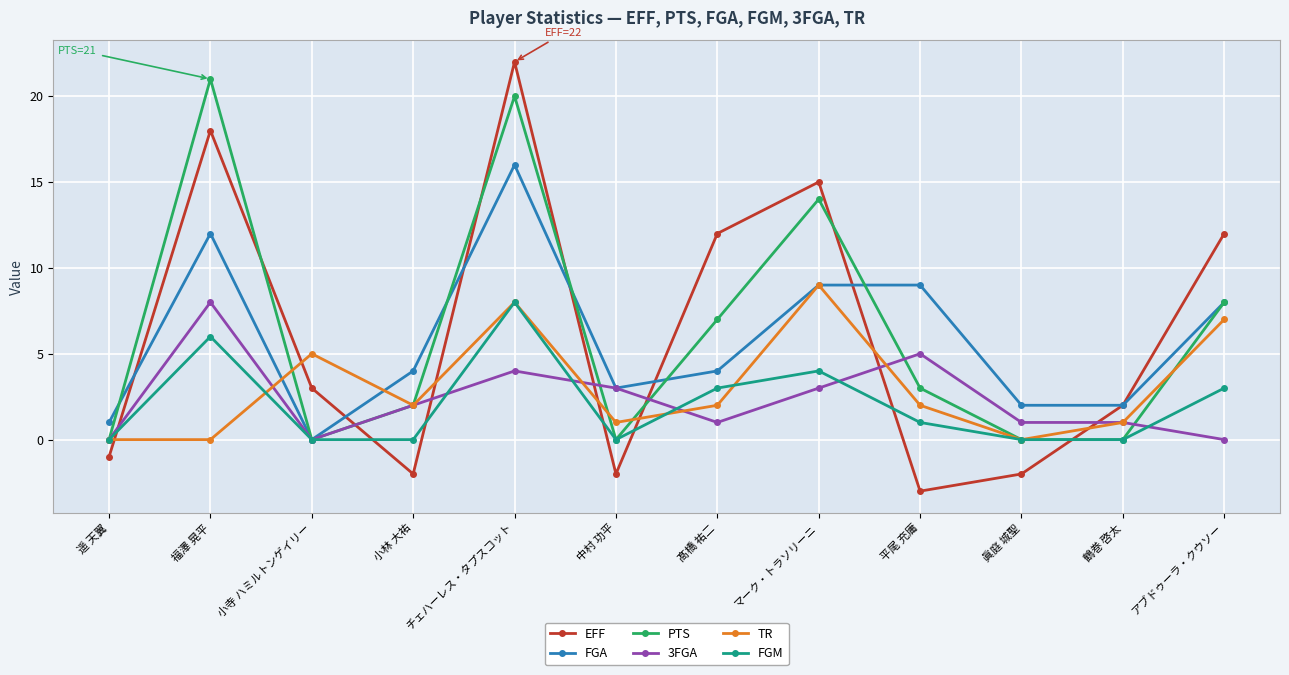

The value of EFF at 平尾 充庸 is -2. True or false?

False